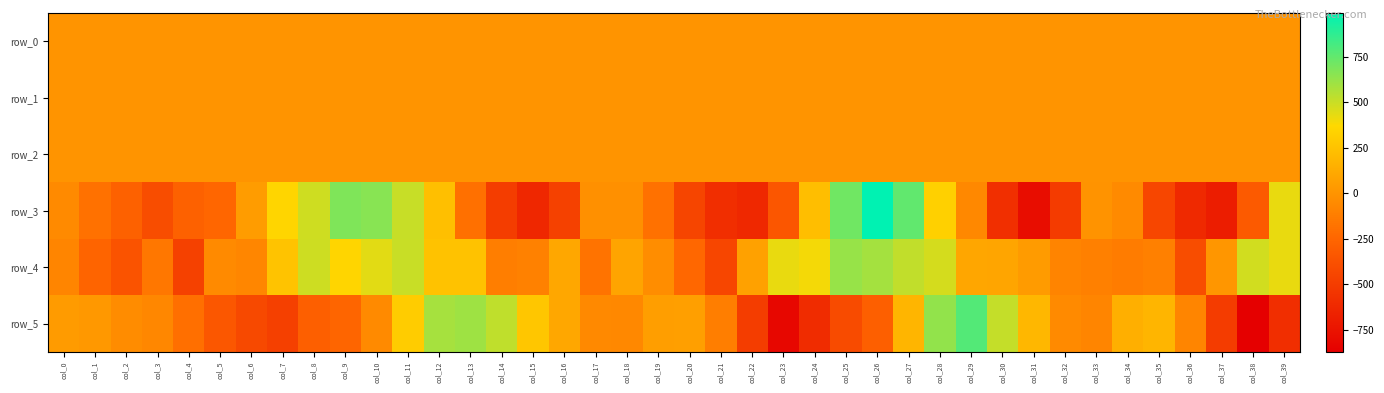

Reading left to right, what are all the values shown in this chart?

row_0: col_0=-0.2	col_1=-0.1	col_2=-0.0	col_3=0.1	col_4=0.2	col_5=0.3	col_6=0.3	col_7=0.3	col_8=0.1	col_9=0.0	col_10=-0.2	col_11=-0.3	col_12=-0.2	col_13=-0.1	col_14=-0.0	col_15=0.2	col_16=0.2	col_17=0.0	col_18=-0.0	col_19=-0.0	col_20=0.1	col_21=0.4	col_22=0.6	col_23=0.4	col_24=0.1	col_25=0.1	col_26=-0.1	col_27=-0.4	col_28=-0.4	col_29=-0.2	col_30=0.1	col_31=0.1	col_32=0.0	col_33=-0.2	col_34=-0.2	col_35=0.1	col_36=0.3	col_37=0.7	col_38=0.4	col_39=0.1
row_1: col_0=-0.2	col_1=-0.2	col_2=-0.2	col_3=-0.4	col_4=-0.4	col_5=-0.6	col_6=-0.7	col_7=-0.7	col_8=-0.5	col_9=-0.4	col_10=-0.3	col_11=-0.1	col_12=0.1	col_13=0.2	col_14=0.2	col_15=0.1	col_16=-0.1	col_17=-0.2	col_18=-0.1	col_19=-0.1	col_20=-0.1	col_21=-0.3	col_22=-0.5	col_23=-0.8	col_24=-0.9	col_25=-0.8	col_26=-0.6	col_27=-0.2	col_28=0.0	col_29=0.2	col_30=0.2	col_31=0.0	col_32=-0.2	col_33=-0.3	col_34=-0.2	col_35=-0.1	col_36=-0.2	col_37=-0.6	col_38=-0.9	col_39=-0.9
row_2: col_0=0.8	col_1=0.8	col_2=0.8	col_3=0.9	col_4=1.0	col_5=1.0	col_6=1.2	col_7=1.2	col_8=1.1	col_9=1.0	col_10=0.9	col_11=0.8	col_12=0.6	col_13=0.5	col_14=0.7	col_15=0.9	col_16=1.3	col_17=1.3	col_18=1.0	col_19=0.8	col_20=0.7	col_21=0.8	col_22=1.0	col_23=1.2	col_24=1.5	col_25=1.3	col_26=0.9	col_27=0.6	col_28=0.6	col_29=0.4	col_30=0.5	col_31=0.9	col_32=1.3	col_33=1.4	col_34=0.8	col_35=0.6	col_36=0.7	col_37=1.0	col_38=1.4	col_39=1.6
row_3: col_0=-55.0	col_1=-189.6	col_2=-278.9	col_3=-399.5	col_4=-274.4	col_5=-248.1	col_6=43.4	col_7=355.1	col_8=489.7	col_9=680.8	col_10=659.5	col_11=507.2	col_12=235.2	col_13=-191.0	col_14=-494.5	col_15=-628.9	col_16=-470.5	col_17=-20.9	col_18=-18.6	col_19=-185.5	col_20=-448.4	col_21=-590.4	col_22=-625.2	col_23=-345.0	col_24=230.2	col_25=717.0	col_26=991.9	col_27=755.0	col_28=322.6	col_29=-60.1	col_30=-582.8	col_31=-789.2	col_32=-505.7	col_33=-3.8	col_34=-48.8	col_35=-440.6	col_36=-613.0	col_37=-688.4	col_38=-319.0	col_39=423.5
row_4: col_0=-77.8	col_1=-257.9	col_2=-361.8	col_3=-154.6	col_4=-468.3	col_5=-53.8	col_6=-77.0	col_7=255.2	col_8=493.1	col_9=351.7	col_10=442.1	col_11=501.2	col_12=246.5	col_13=247.8	col_14=-118.7	col_15=-101.5	col_16=102.5	col_17=-174.0	col_18=88.6	col_19=-36.8	col_20=-243.3	col_21=-444.4	col_22=68.6	col_23=421.9	col_24=395.8	col_25=621.3	col_26=591.0	col_27=519.7	col_28=474.4	col_29=97.8	col_30=91.1	col_31=40.8	col_32=-88.3	col_33=-110.1	col_34=-131.1	col_35=-106.3	col_36=-400.4	col_37=10.1	col_38=481.1	col_39=421.8
row_5: col_0=41.7	col_1=22.6	col_2=-41.9	col_3=-67.9	col_4=-196.8	col_5=-338.5	col_6=-419.7	col_7=-479.2	col_8=-291.3	col_9=-252.6	col_10=-52.2	col_11=305.4	col_12=585.5	col_13=605.5	col_14=524.3	col_15=270.0	col_16=100.9	col_17=-56.2	col_18=-59.8	col_19=56.1	col_20=57.4	col_21=-115.8	col_22=-499.1	col_23=-823.6	col_24=-595.2	col_25=-411.6	col_26=-287.3	col_27=178.6	col_28=632.3	col_29=786.9	col_30=514.2	col_31=189.6	col_32=-49.2	col_33=-78.9	col_34=151.1	col_35=181.3	col_36=-80.7	col_37=-501.3	col_38=-870.8	col_39=-585.3